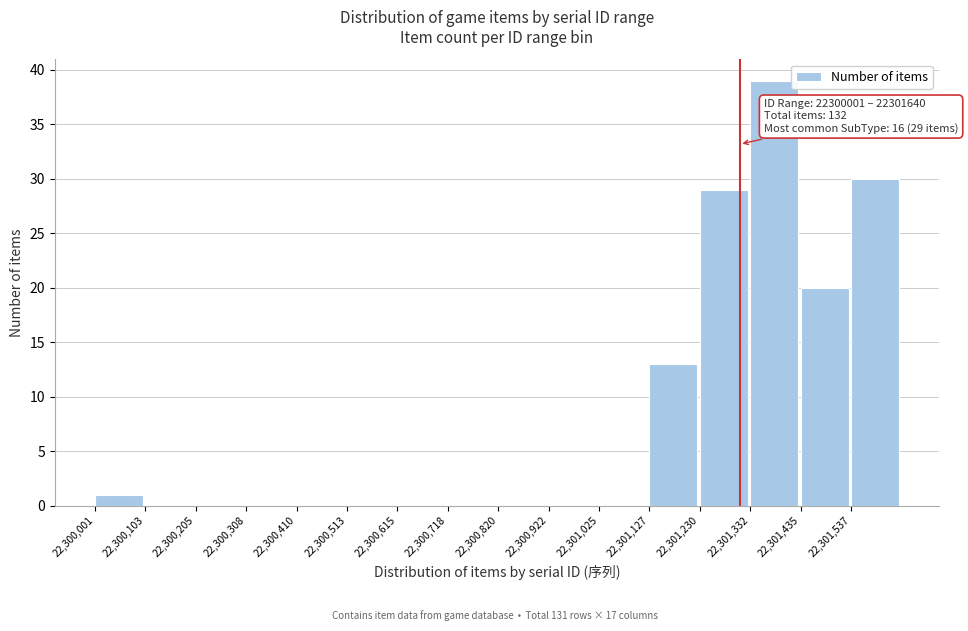

Which range on the x-axis has the tallest bar?

22301340 to 22301440